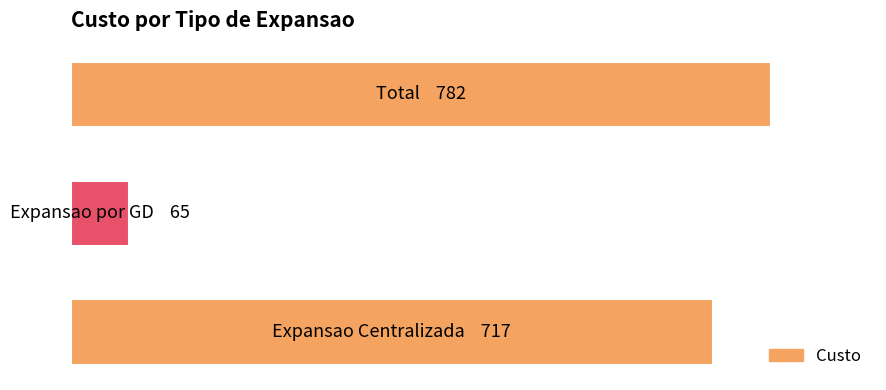

Are the bars horizontal?

Yes